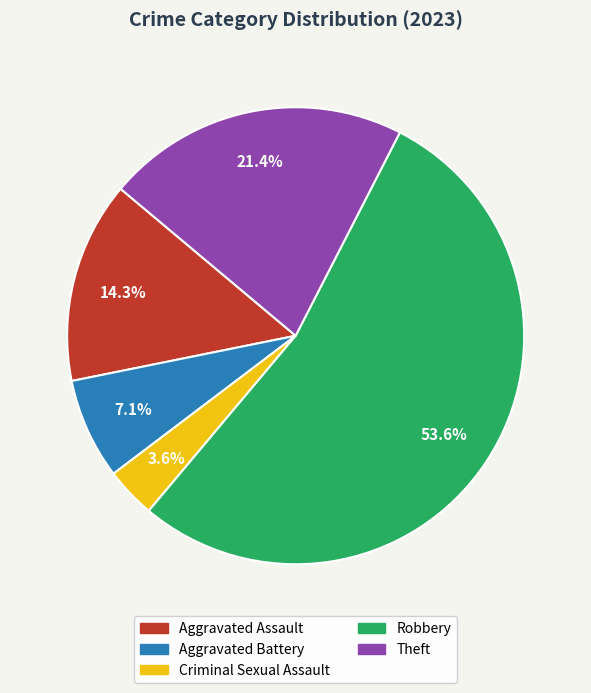

Combined, what portion of the pie is Theft and Robbery?

75.0%